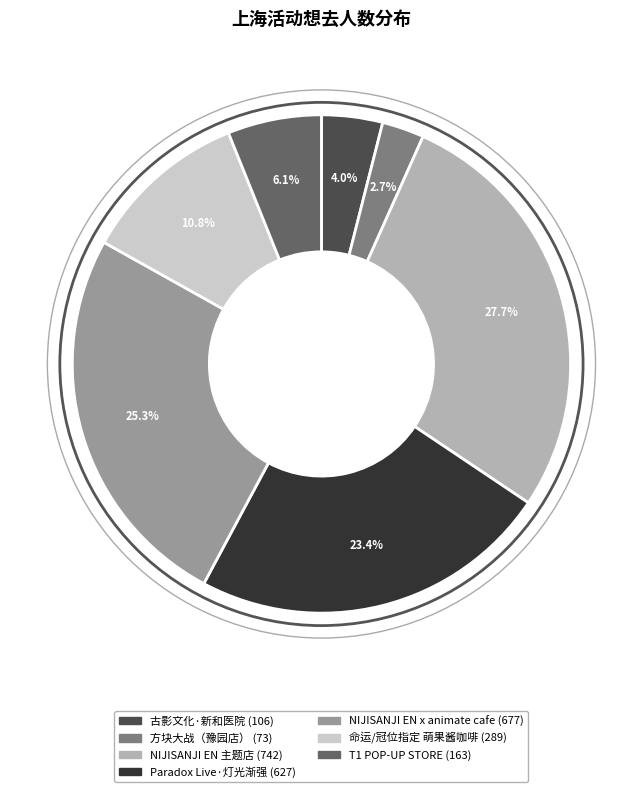

Is there a majority slice in this chart?

No